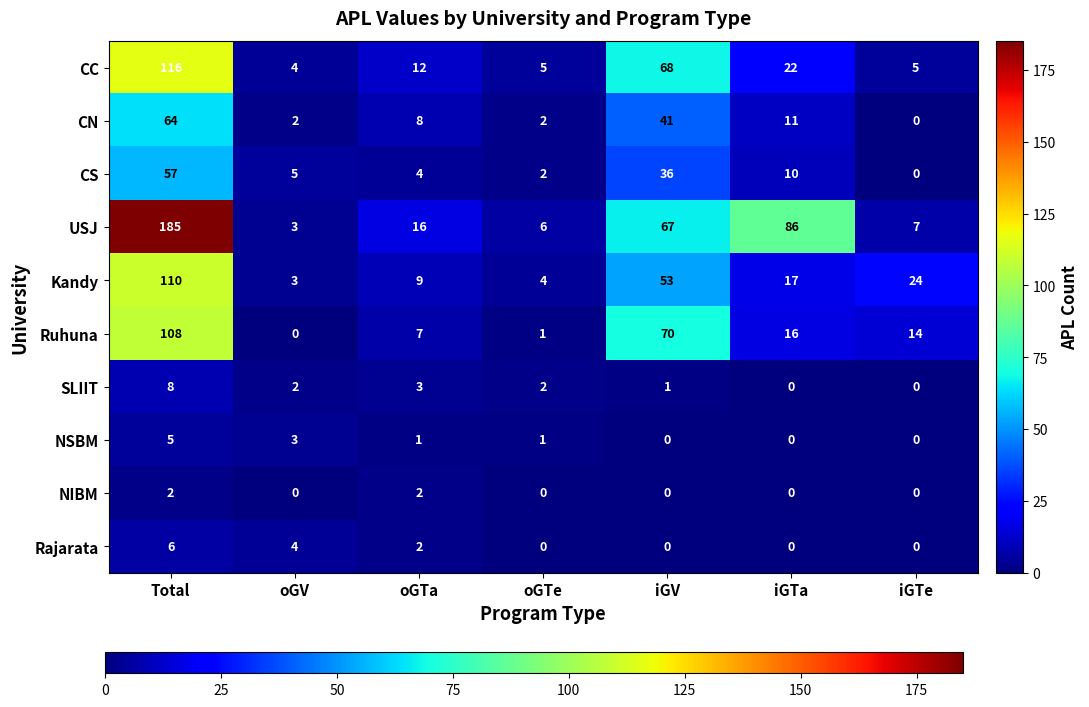

The NSBM series shows 3 at oGV. True or false?

True